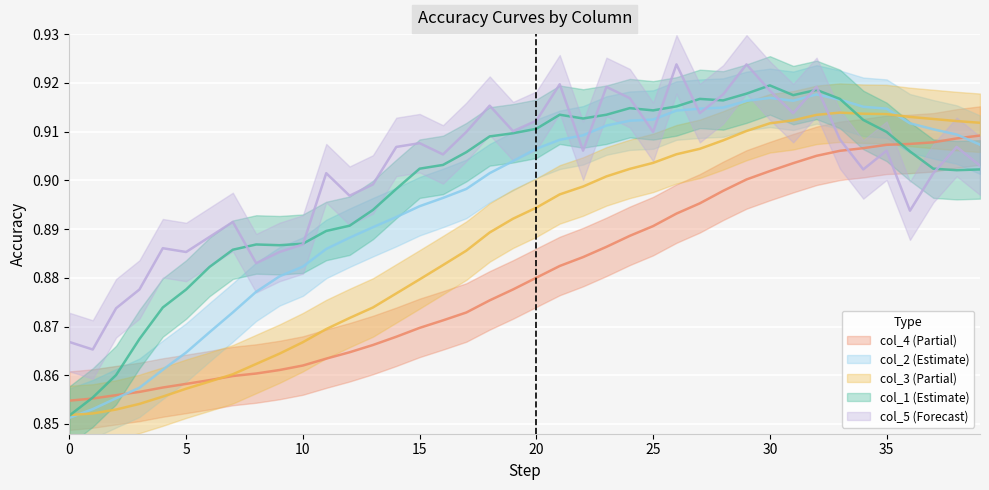

True or false: col_5 has a value of 0.9 at 24.

True